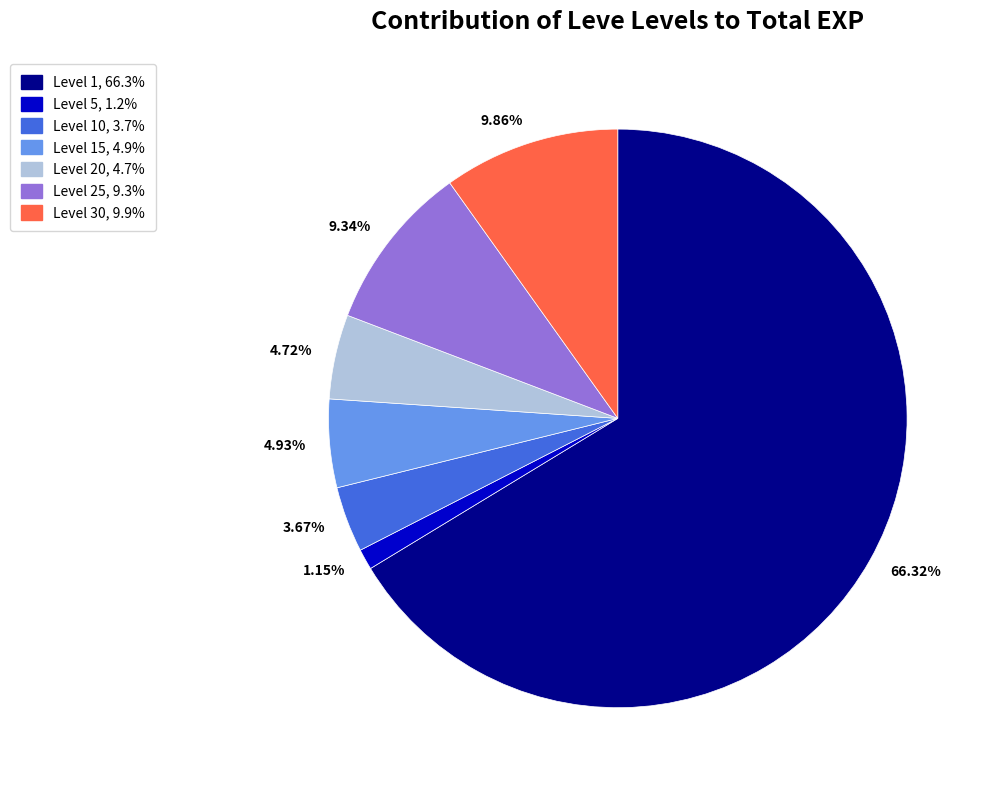

Does any single category account for the majority?

Yes